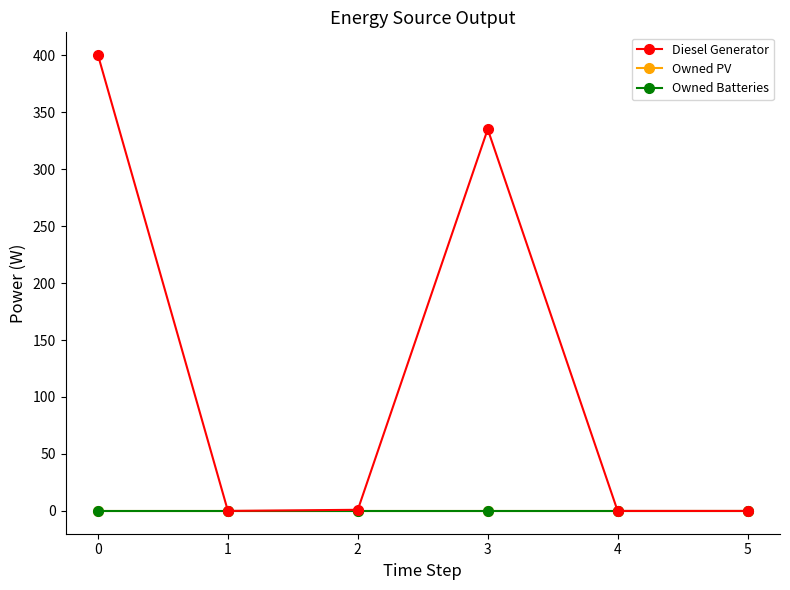

At which label does Diesel Generator first exceed 1?

0